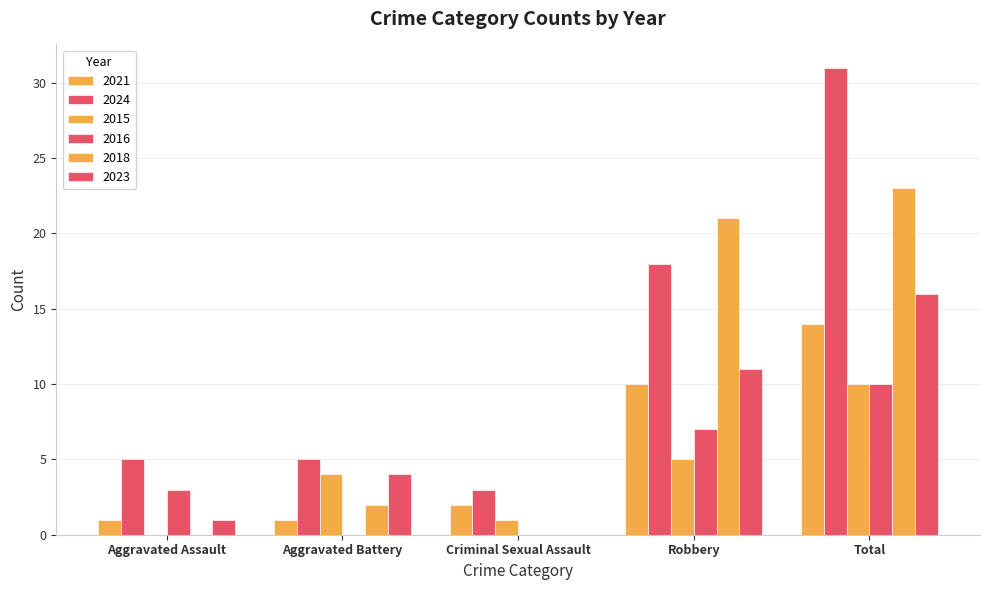

At Aggravated Battery, list the series in order from smallest to largest.

2016, 2021, 2018, 2015, 2023, 2024